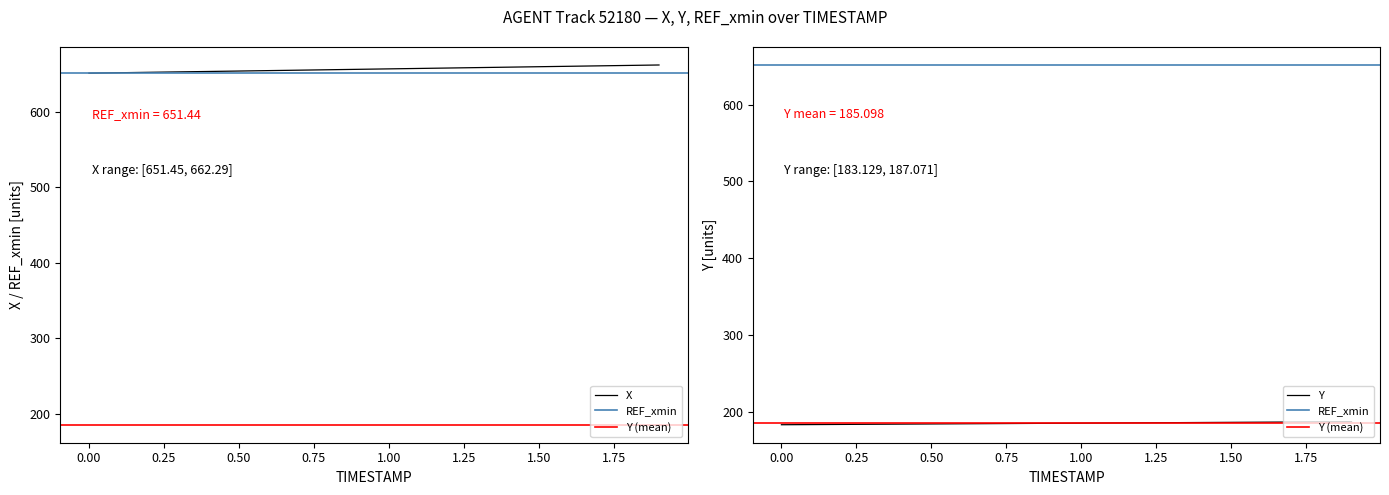

What is the label of the 11th point from the right?

0.9